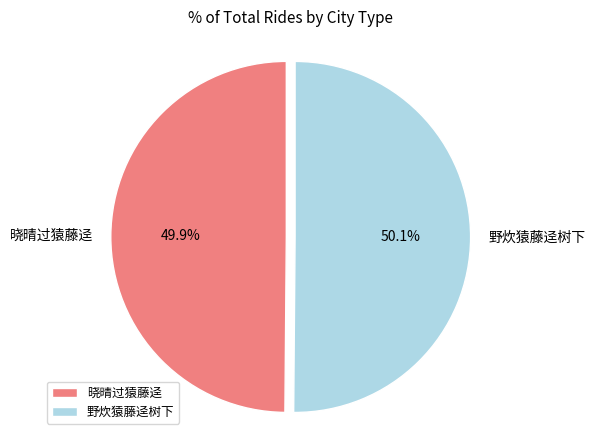

To the nearest percent, what is the combined percentage of 晓晴过猿藤迳 and 野炊猿藤迳树下?

100%